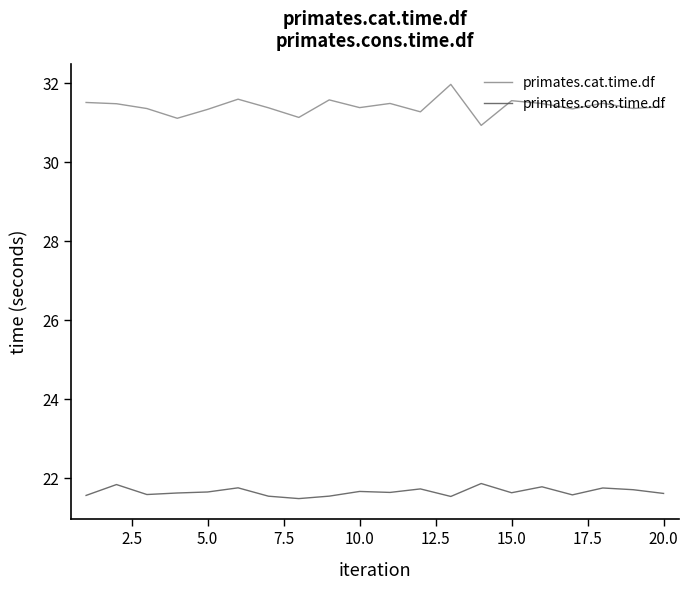

How many lines are shown in the chart?

2